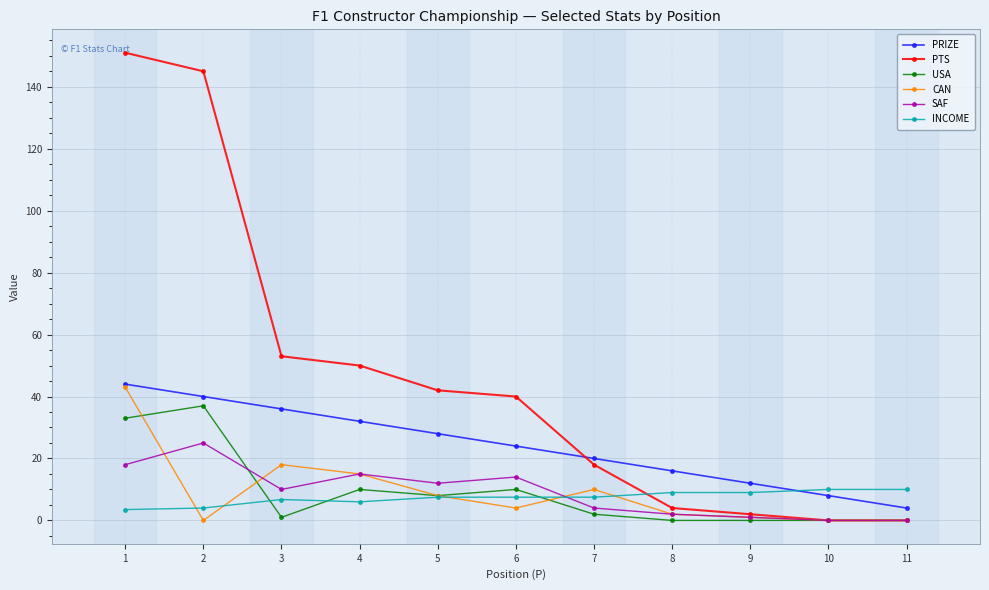

Count the number of categories in the chart.

11